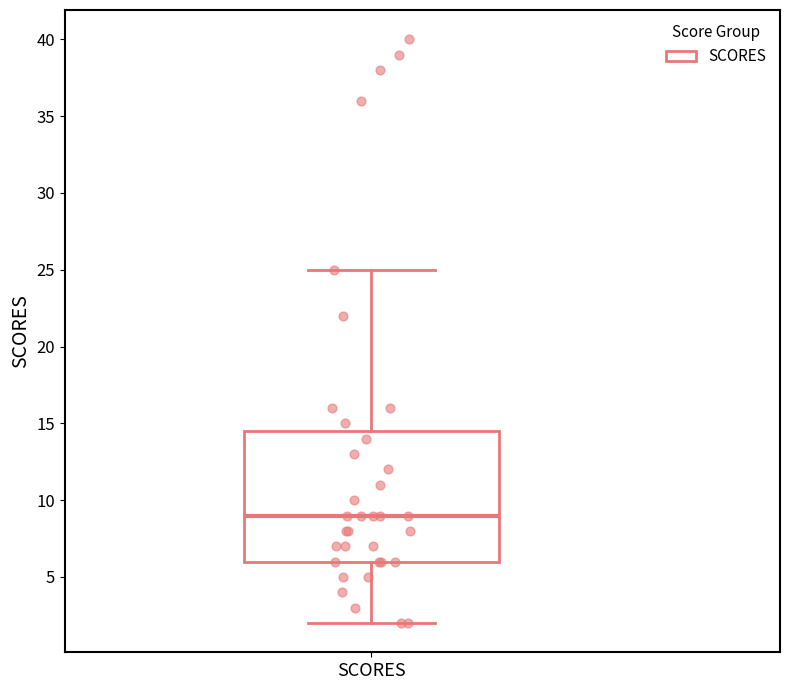

Read this box plot against the y-axis: the position of the median line, the range covered by the box, and the ends of both whiskers. The values are not printed on the chart, so give them approximately, as read against the axis.

median 9.0, box 6.0 to 14.5, whiskers 2.0 to 25.0